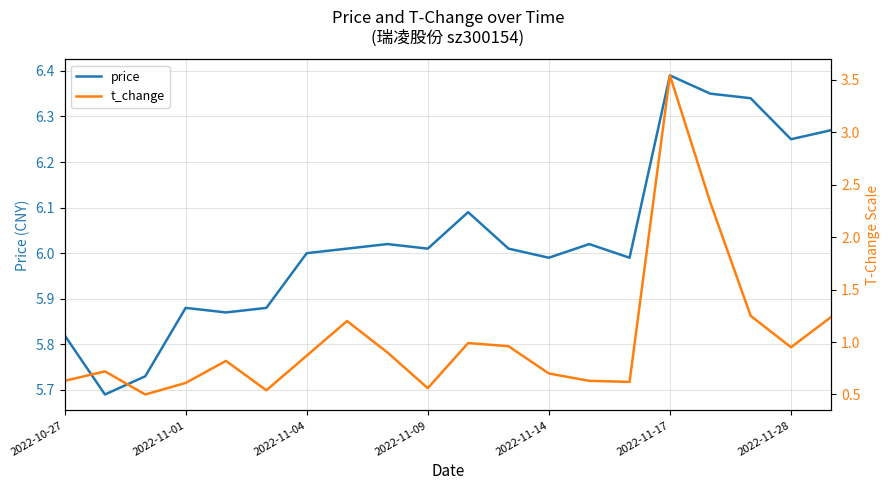

Reading left to right, extract all data points from this chart.

price: 5.8	5.7	5.7	5.9	5.9	5.9	6.0	6.0	6.0	6.0	6.1	6.0	6.0	6.0	6.0	6.4	6.3	6.3	6.2	6.3
t_change: 0.6	0.7	0.5	0.6	0.8	0.5	0.9	1.2	0.9	0.6	1.0	1.0	0.7	0.6	0.6	3.5	2.3	1.2	0.9	1.2